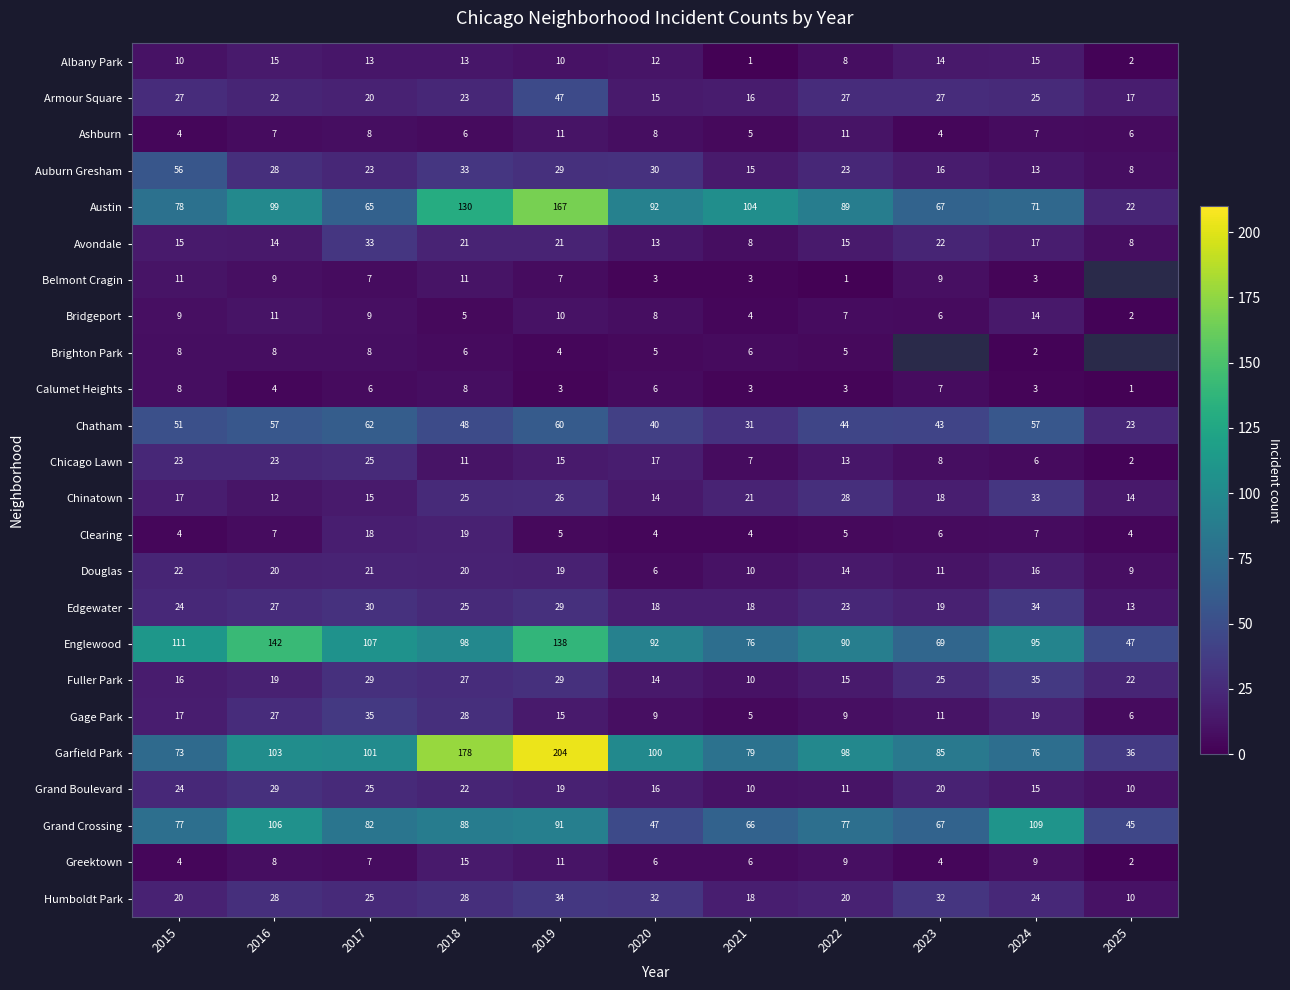

What is the average value of the Austin series?

89